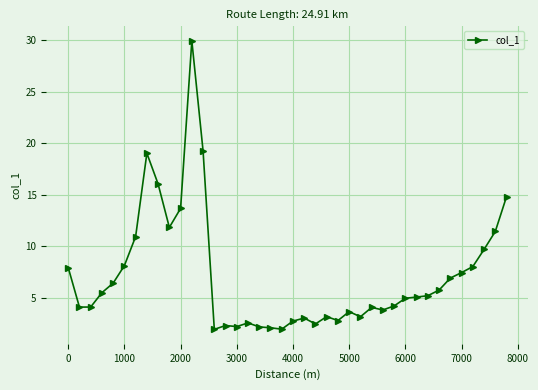

What is the sum of all values?

283.7